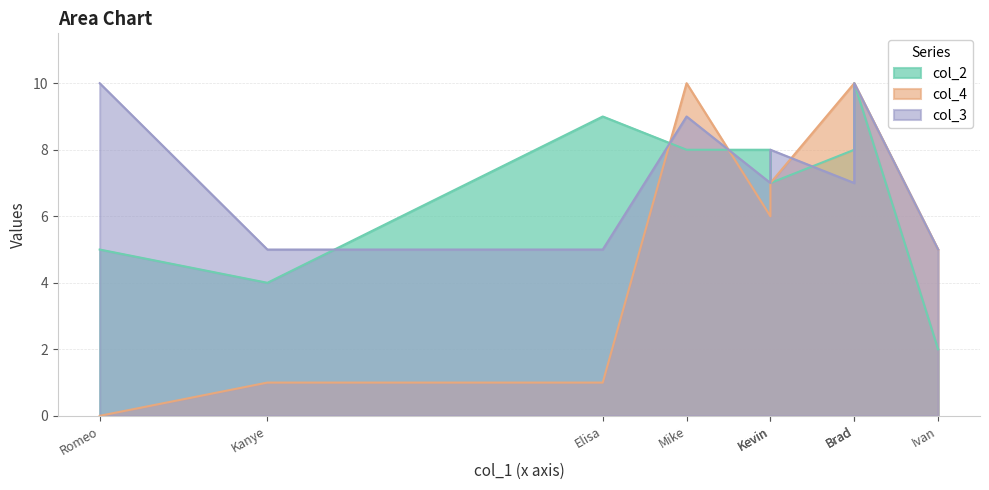

At which category does col_4 reach its first local peak?

Mike